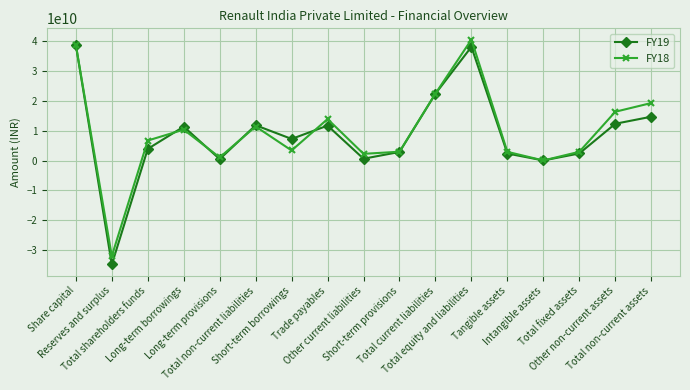

At which category does FY19 reach its first local valley?

Reserves and surplus